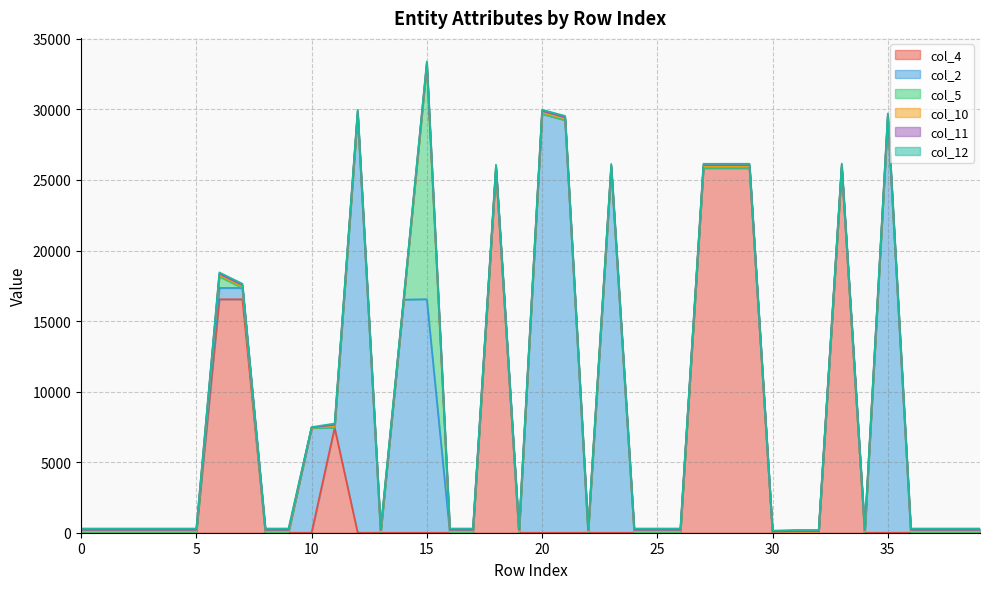

Is it true that col_2 equals 43540 at 35?

False